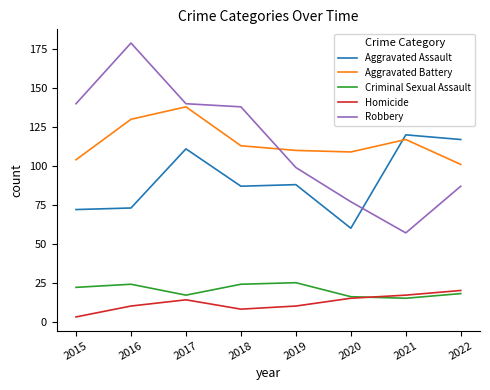

How many distinct data groups are displayed?

5